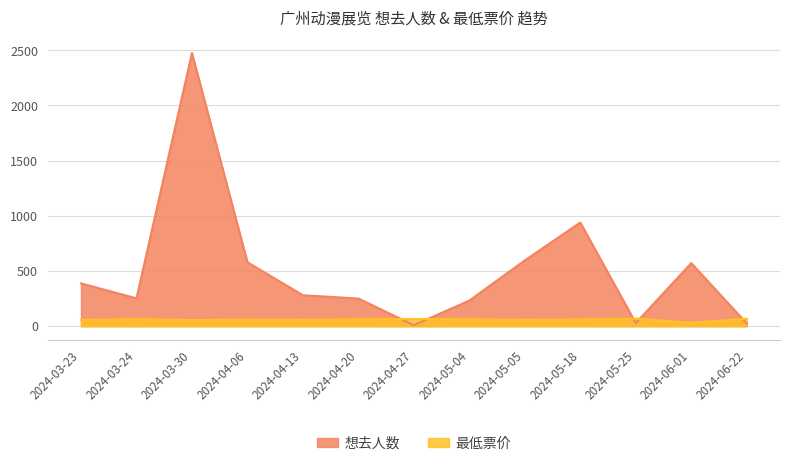

List the series in order of their peak value, lowest first.

最低票价, 想去人数